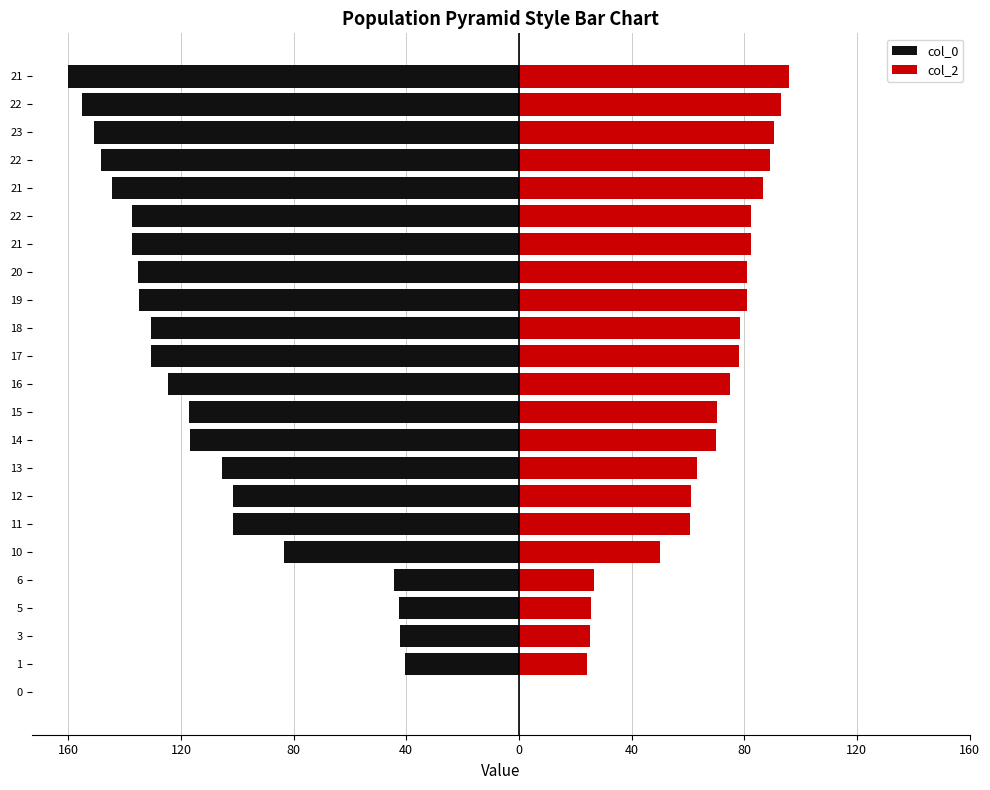

How many data points in col_2 are less than 74?

11